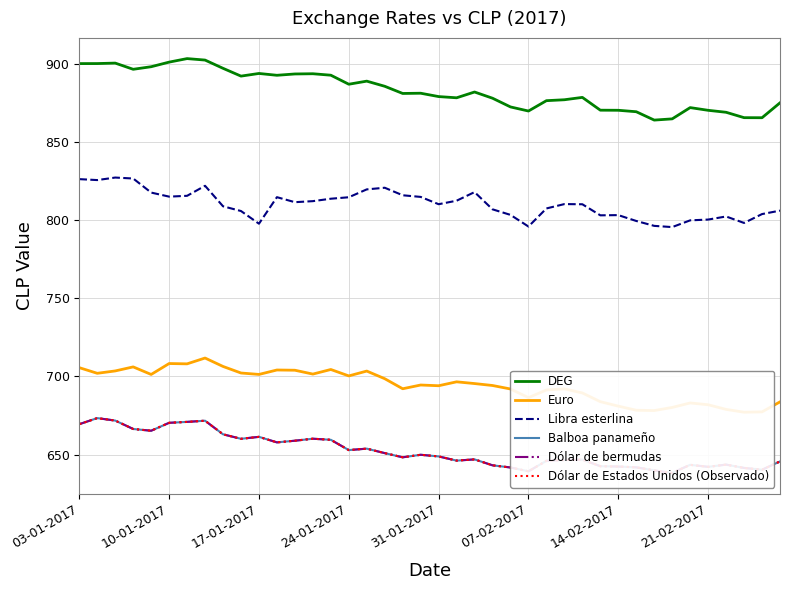

Is the value of Dólar de Estados Unidos (Observado) at 9 greater than the value of Balboa panameño at 31?

Yes